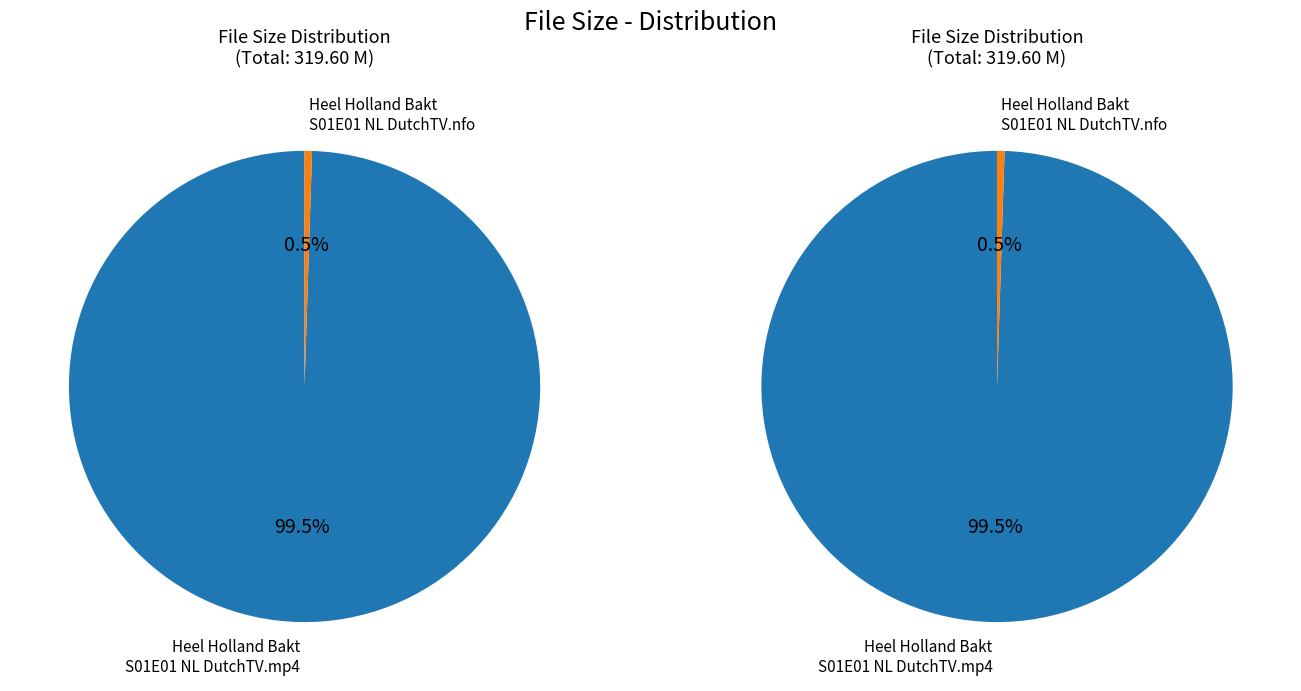

Which category accounts for the majority?

Heel Holland Bakt S01E01 NL DutchTV.mp4